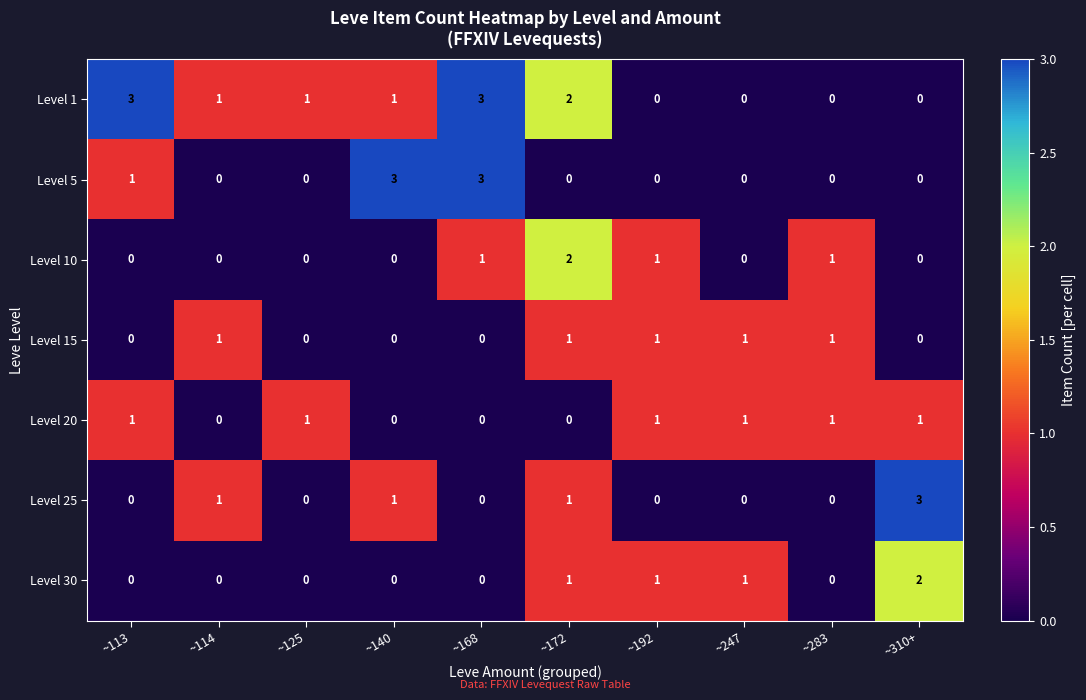

True or false: Level 30 has a value of -1 at ~125.

False